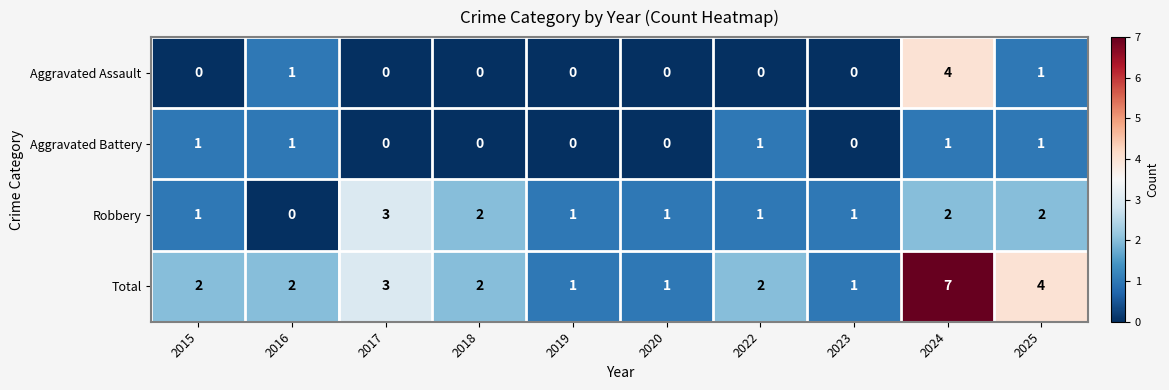

Where is Total nearest to the value 4?

2025